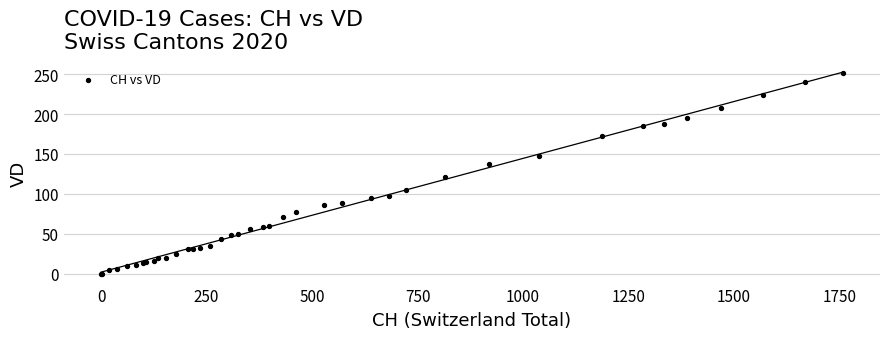

What Y value in the scatter plot is closest to 126?

121